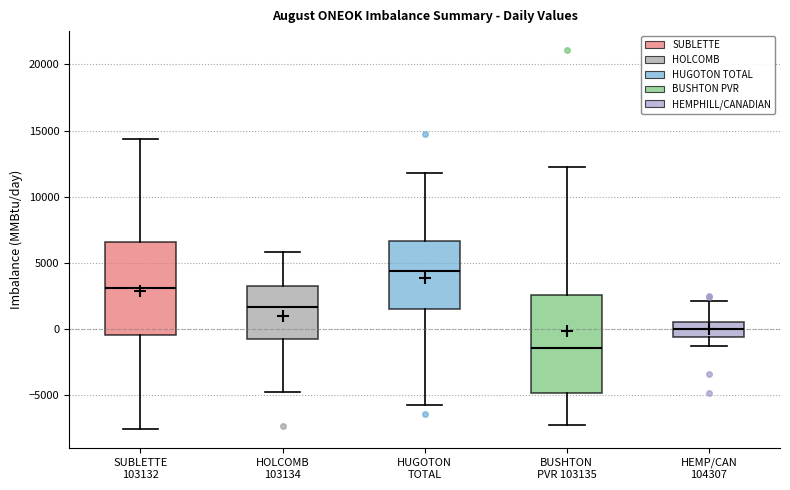

Reading left to right, read every box against the y-axis: the position of its median line, the range the box covers, and the ends of its whiskers. The values are not printed on the chart, so give them approximately, as read against the axis.

SUBLETTE 103132: median 3000, box -500 to 6500, whiskers -7500 to 14500
HOLCOMB 103134: median 1500, box -1000 to 3000, whiskers -4500 to 6000
HUGOTON TOTAL: median 4500, box 1500 to 6500, whiskers -6000 to 12000
BUSHTON PVR 103135: median -1500, box -5000 to 2500, whiskers -7500 to 12500
HEMP/CAN 104307: median 0, box -500 to 500, whiskers -1500 to 2000